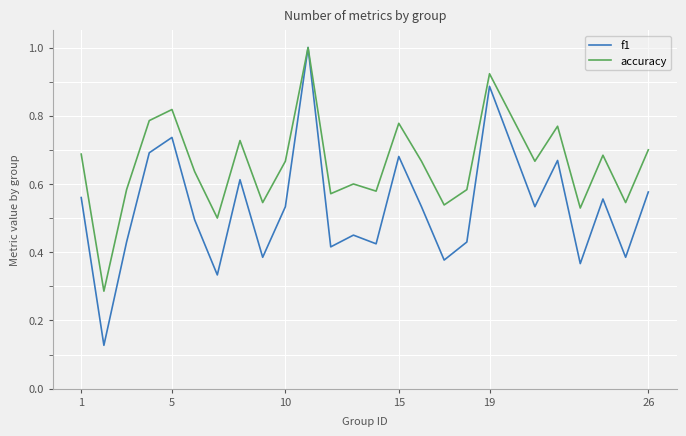

In f1, how many points are lower than both neighbors (excluding endpoints)?

9